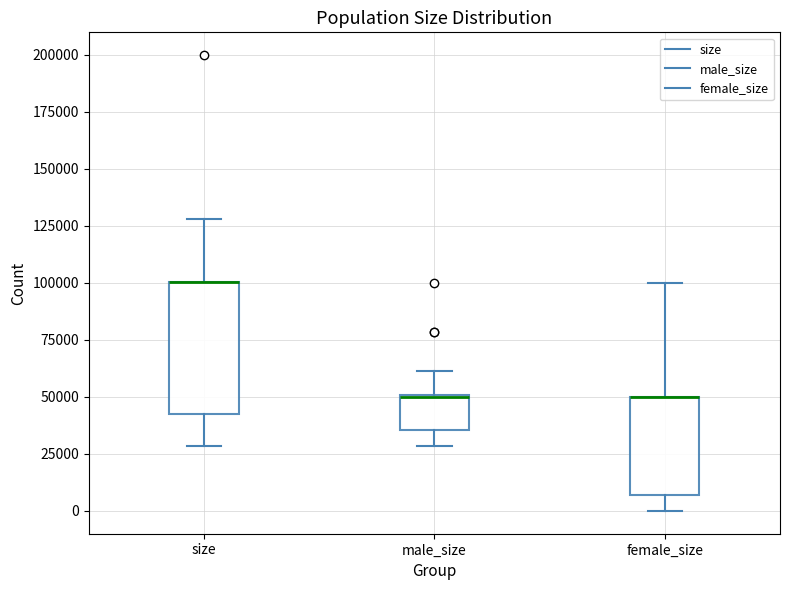

Reading left to right, transcribe this box plot: for each box, give where its median line is, the range the box spans, and where its two whiskers end, as read against the y-axis. The values are not printed on the chart, so give them approximately, as read against the axis.

size: median 100000 (drawn on the box's upper edge), box 45000 to 100000, whiskers 30000 to 130000
male_size: median 50000 (drawn on the box's upper edge), box 35000 to 50000, whiskers 30000 to 60000
female_size: median 50000 (drawn on the box's upper edge), box 5000 to 50000, whiskers 0 to 100000